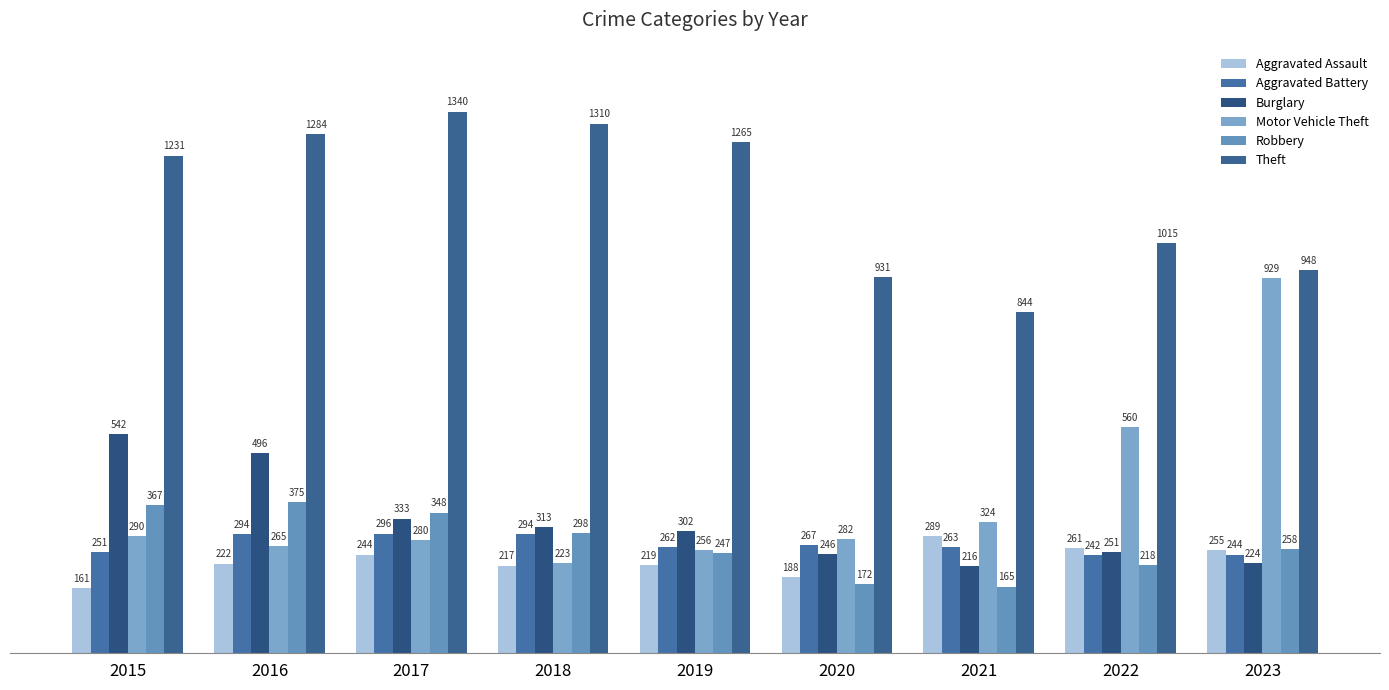

At which label does Robbery first exceed 258?

2015